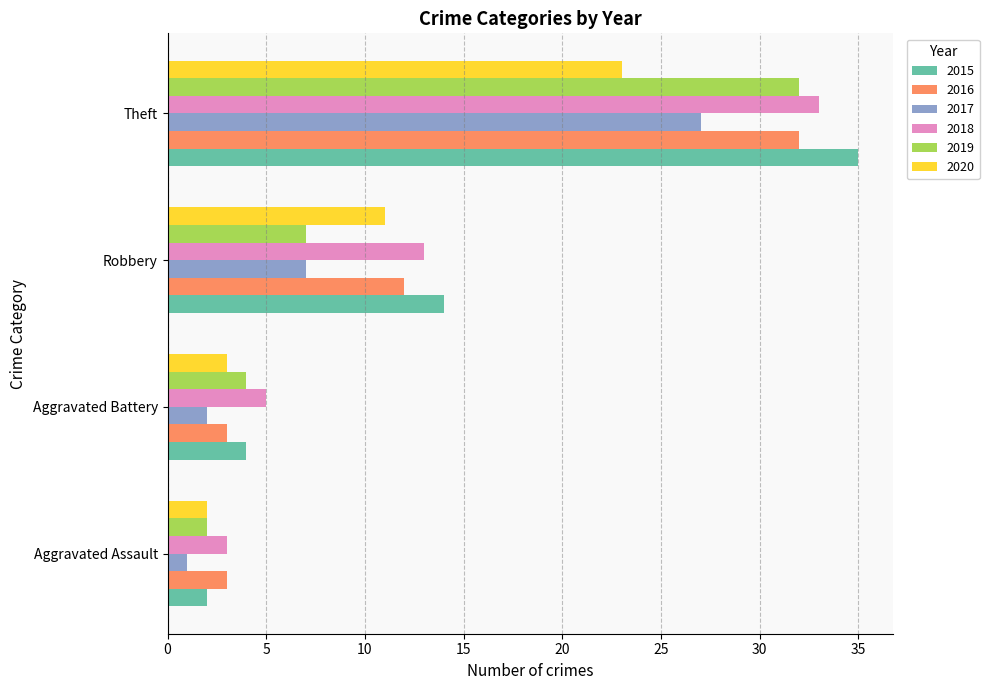

Which category has the lowest value in the 2018 series?

Aggravated Assault